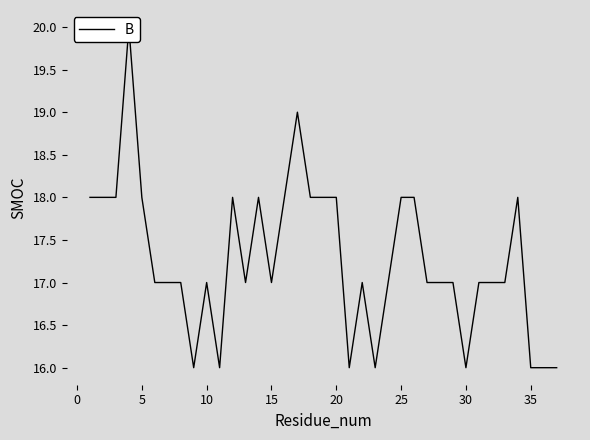

Count the values in the range 17 to 18.

27